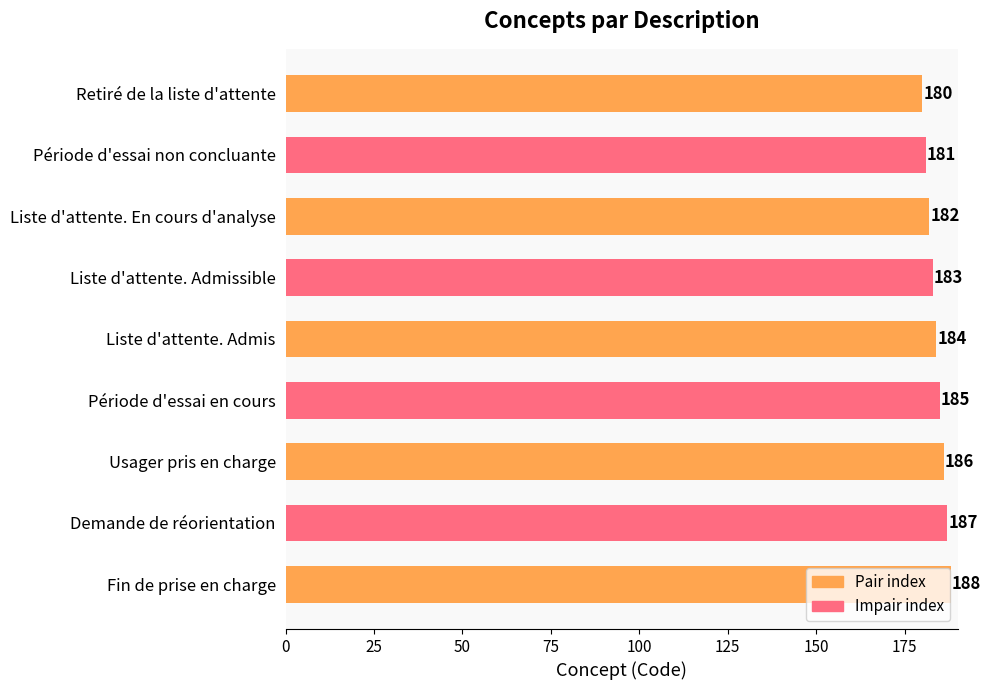

Between Usager pris en charge and Fin de prise en charge, which is larger?

Fin de prise en charge